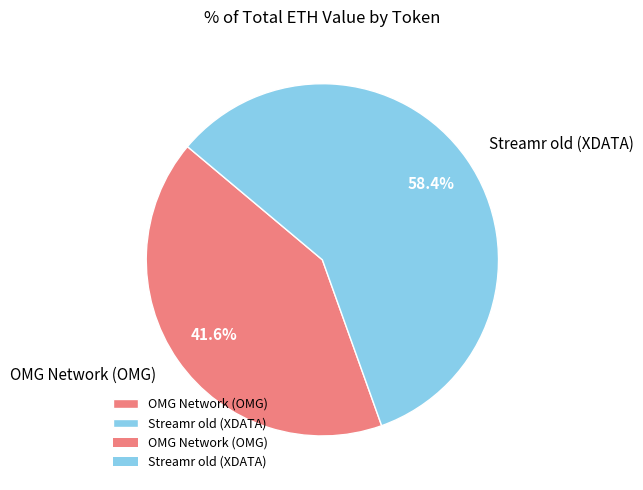

How many segments does this pie chart have?

2